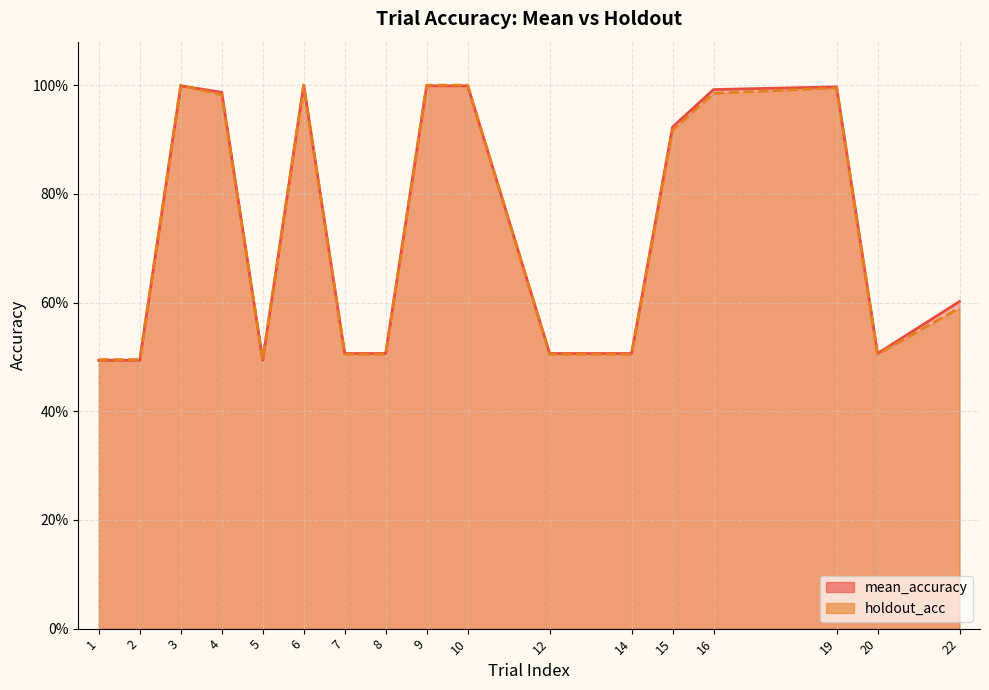

How many lines are shown in the chart?

2